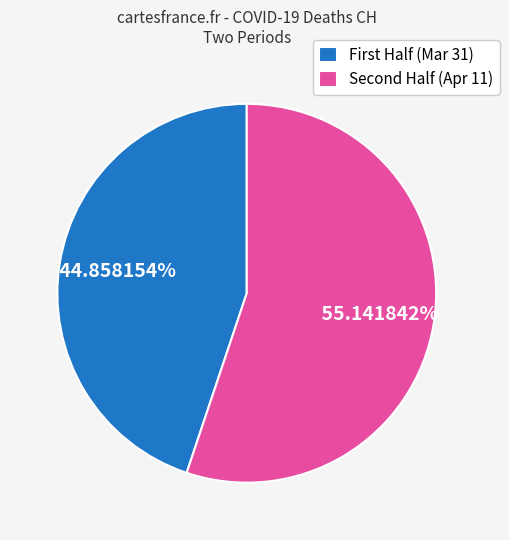

What is the majority slice?

Second Half (Apr 11)